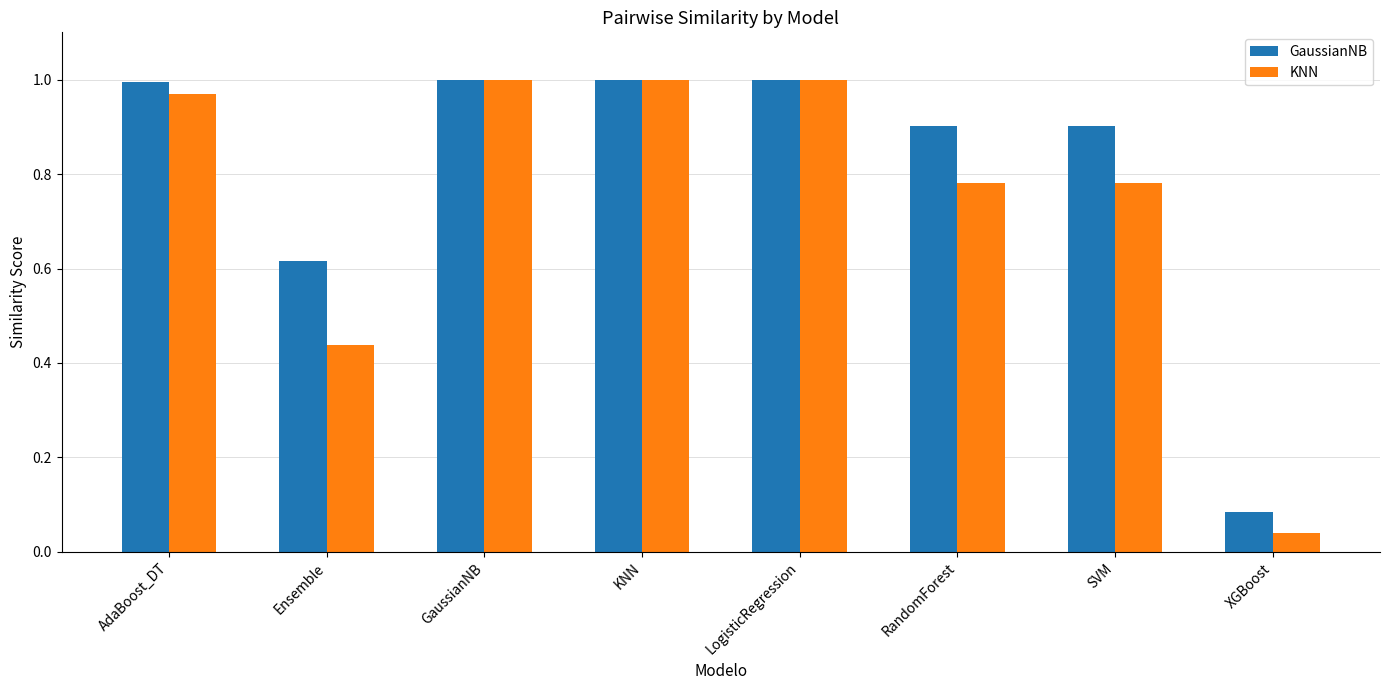

At how many categories does at least one series exceed 0?

8